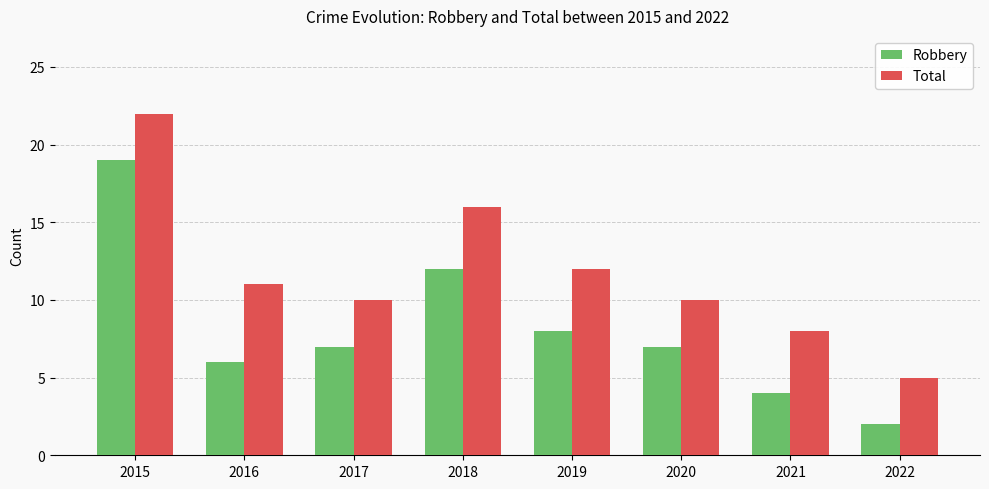

What are all the series names shown in the legend?

Robbery, Total